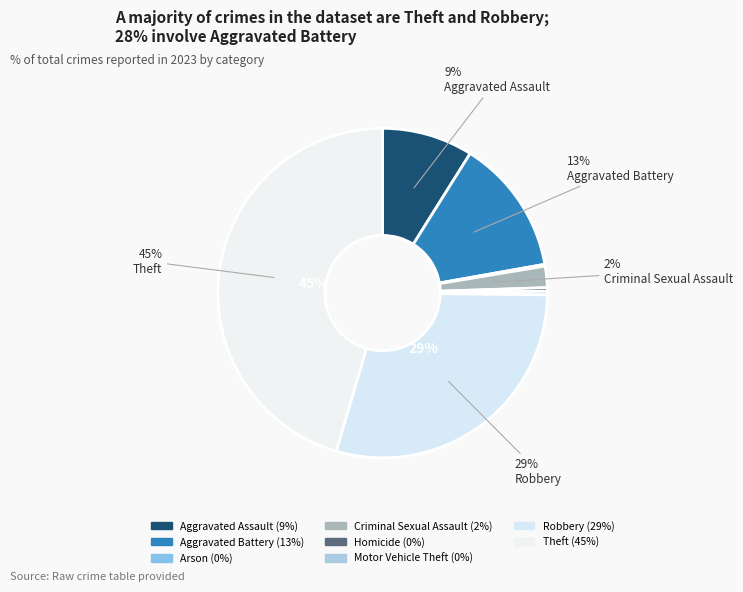

The Aggravated Battery slice represents 13% of the pie. True or false?

True